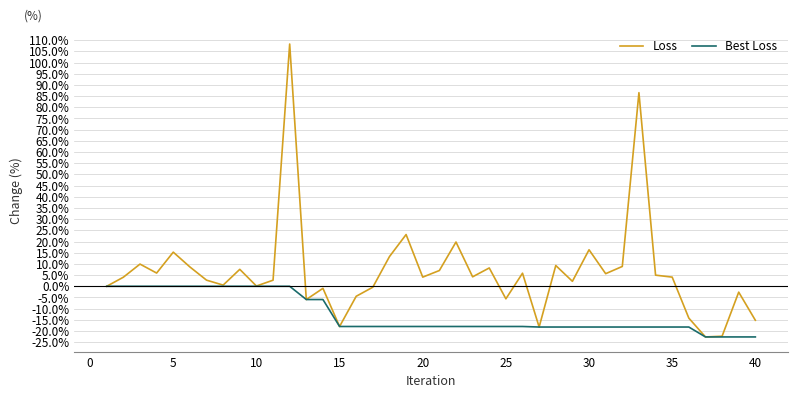

Is this an area chart (filled region under the line)?

No